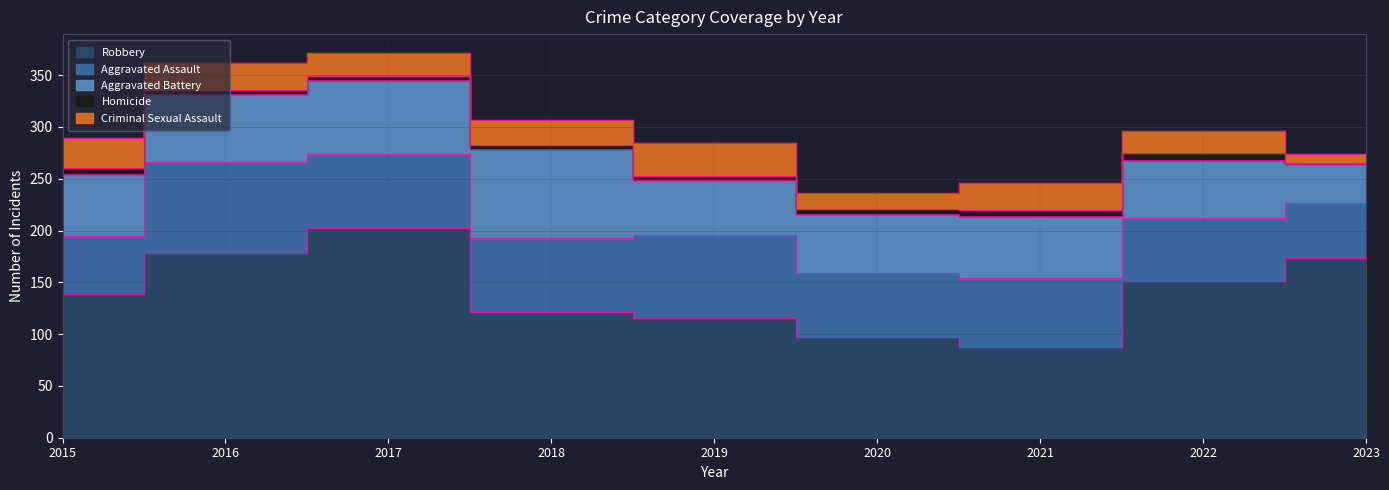

What is the difference between the maximum and second lowest values in the Aggravated Battery series?

33